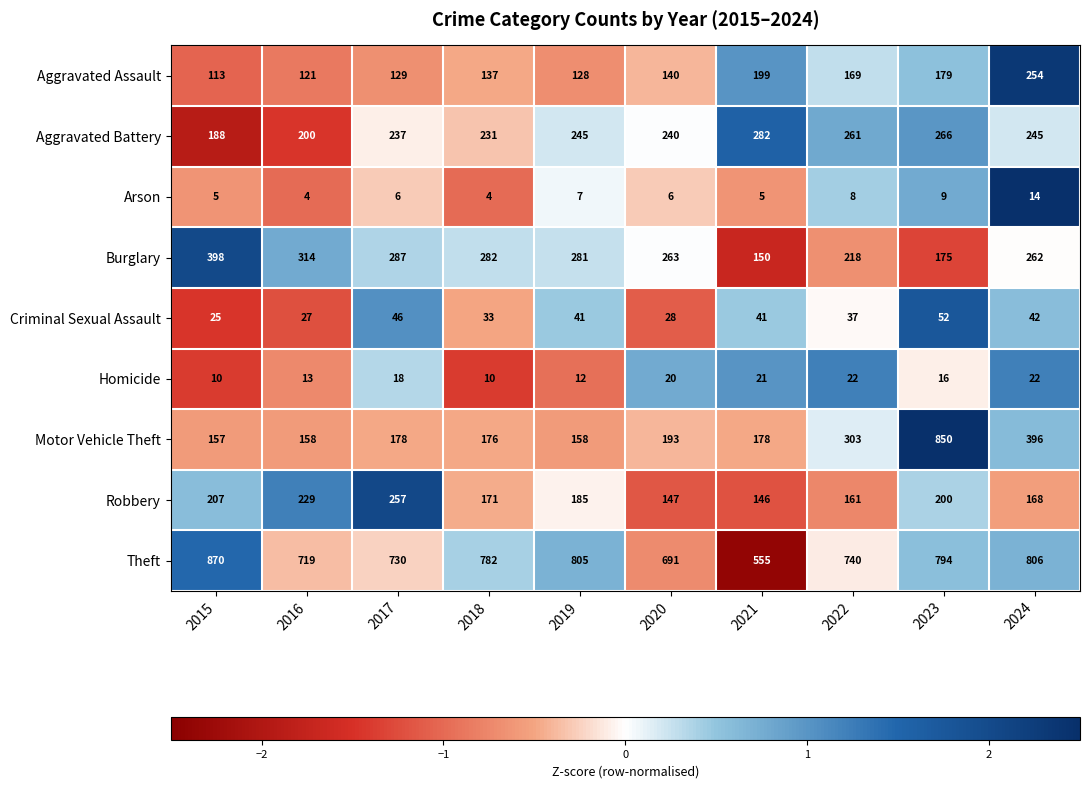

Which series has the widest spread of values?

Motor Vehicle Theft